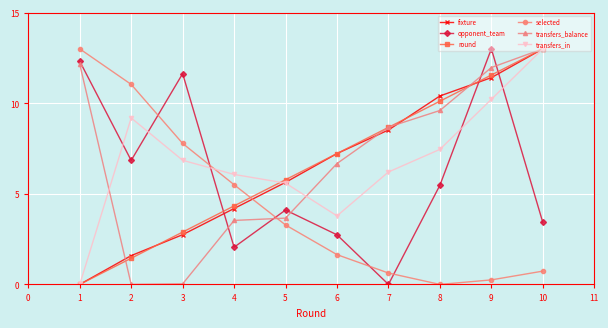

In selected, how many points are lower than both neighbors (excluding endpoints)?

1